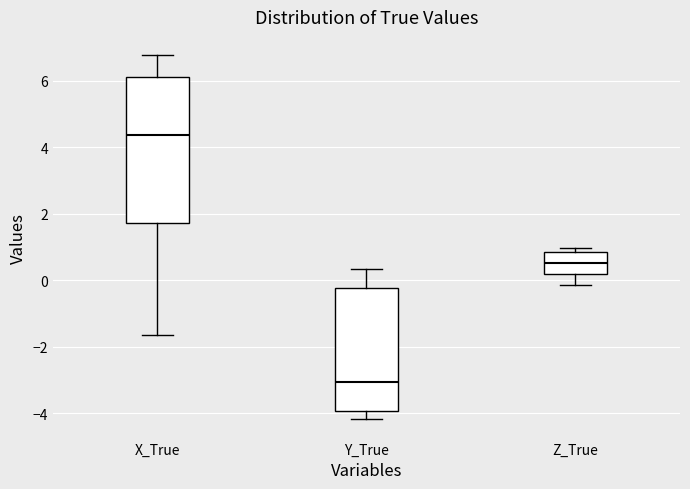

Reading left to right, read every box against the y-axis: the position of its median line, the range the box covers, and the ends of its whiskers. The values are not printed on the chart, so give them approximately, as read against the axis.

X_True: median 4.4, box 1.8 to 6.0, whiskers -1.6 to 6.8
Y_True: median -3.0, box -4.0 to -0.2, whiskers -4.2 to 0.4
Z_True: median 0.6, box 0.2 to 0.8, whiskers -0.2 to 1.0